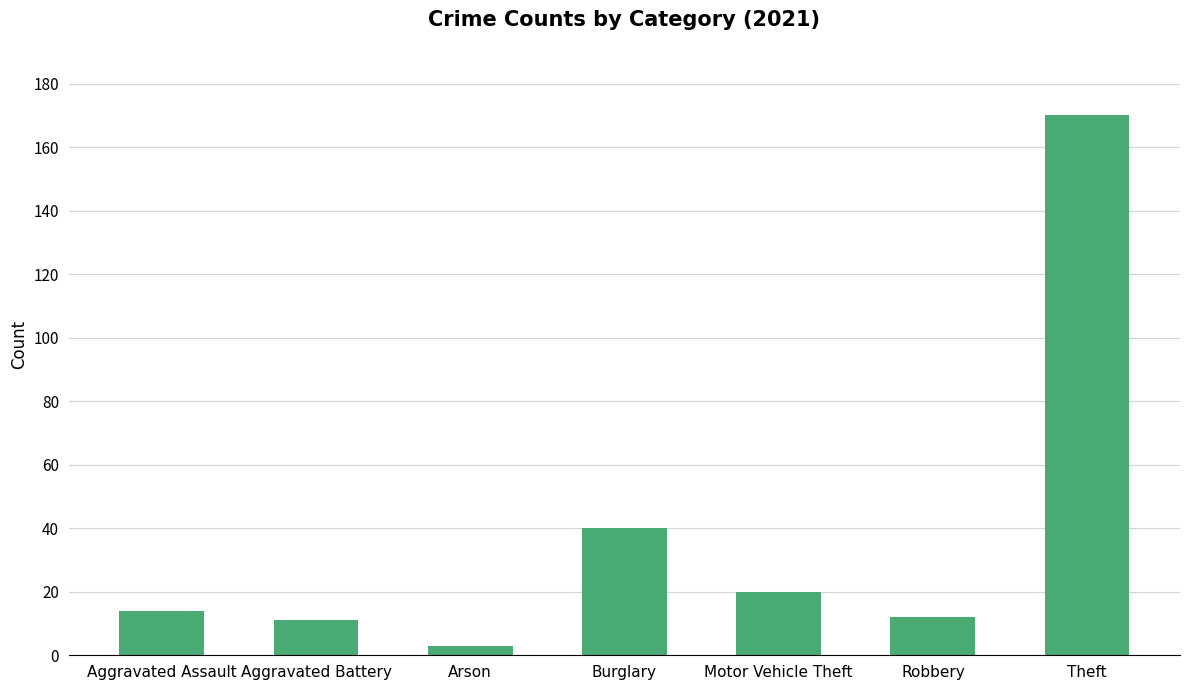

What value does the data have at Aggravated Battery?

11